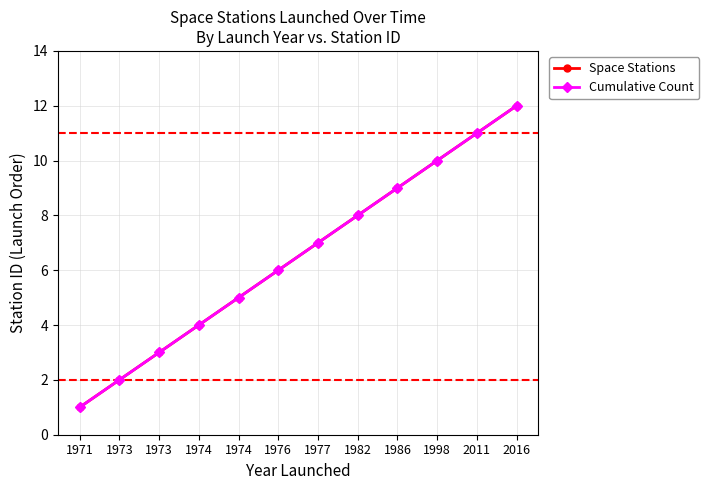

What is the highest value of the Cumulative Count series?

12